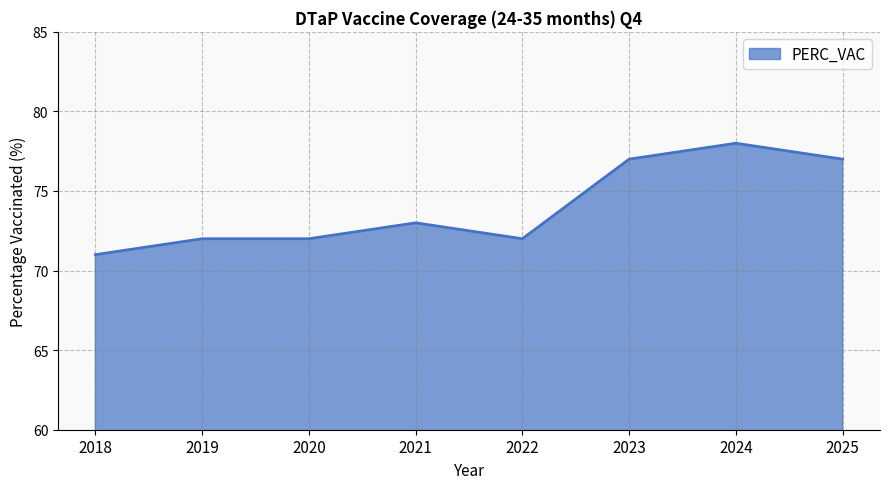

How many lines are shown in the chart?

1